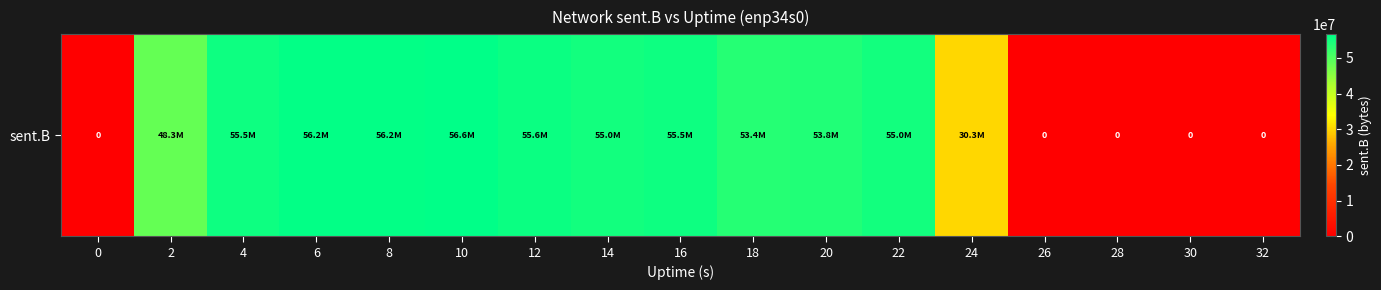

List the labels in order of value, smallest first.

0, 26, 28, 30, 32, 24, 2, 18, 20, 22, 14, 4, 16, 12, 8, 6, 10